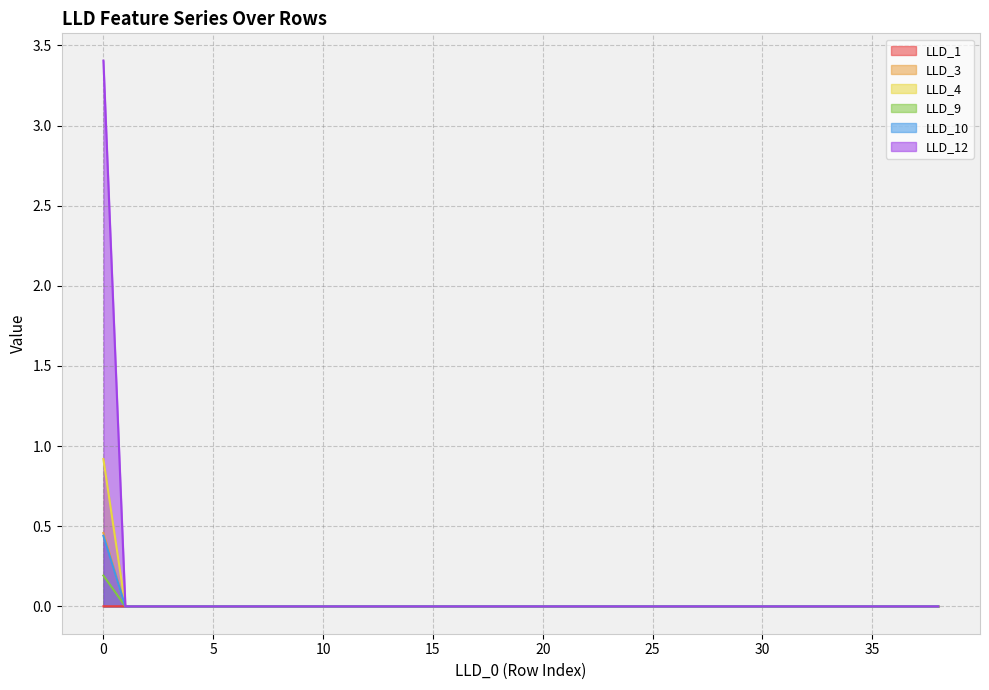

After their last crossing, which series has the higher values: LLD_1 or LLD_3?

LLD_1